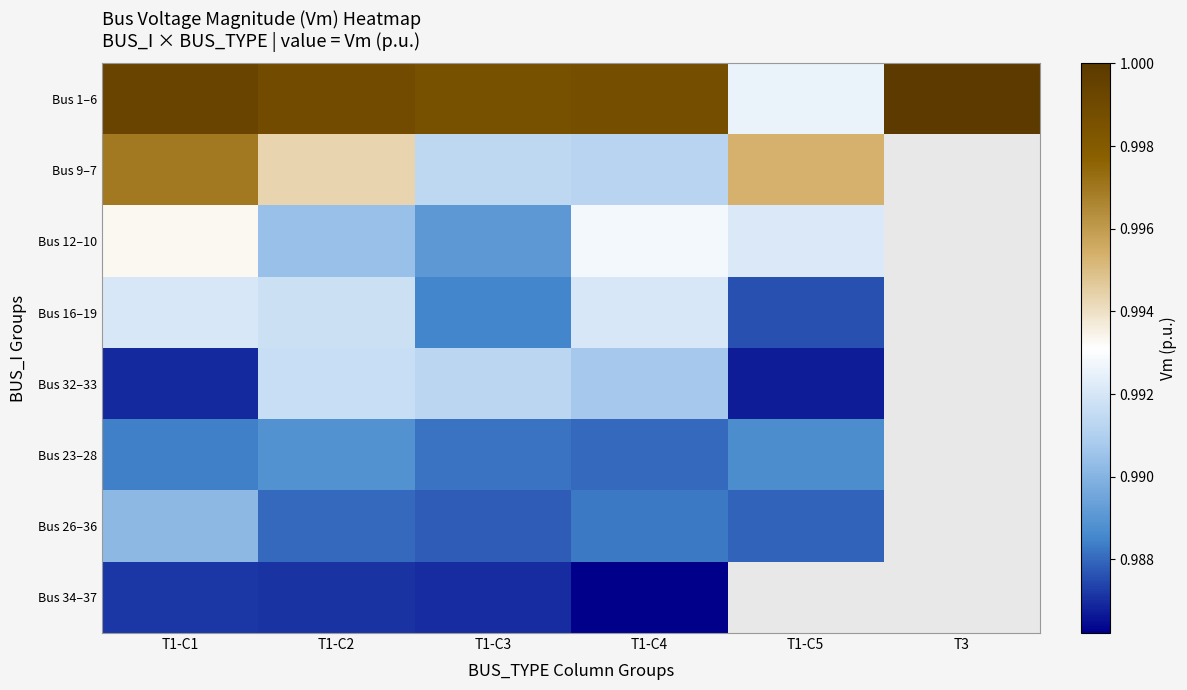

At how many categories does at least one series exceed 0?

6